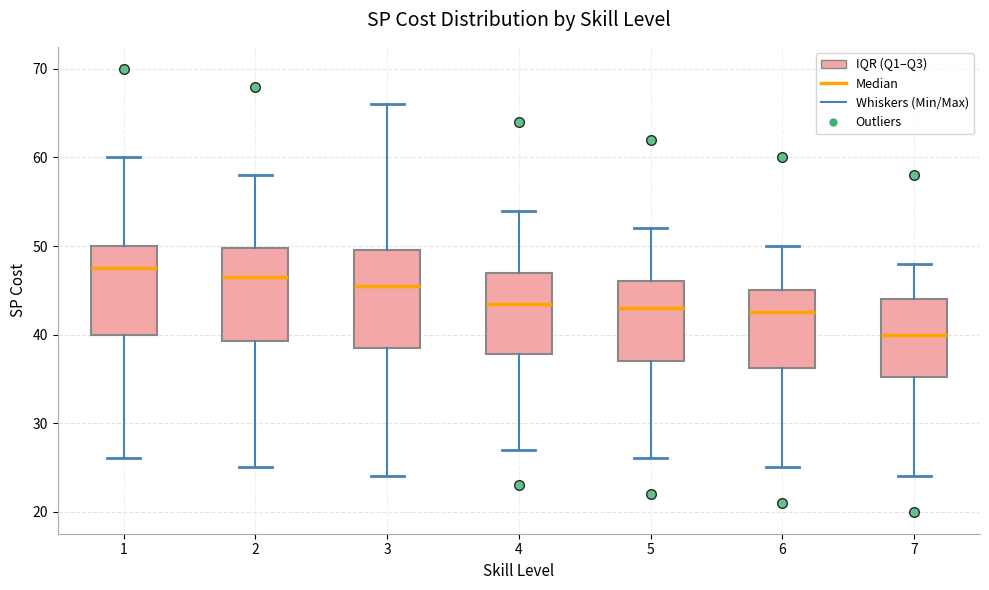

Where does the lower whisker of the box at x = 7 end on the y-axis? The values are not printed on the chart, so give them approximately, as read against the axis.

24